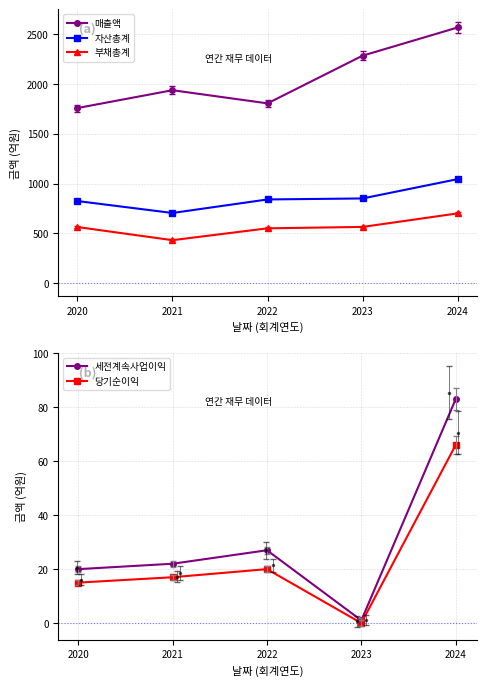

At which label does 부채총계 reach its minimum?

2021